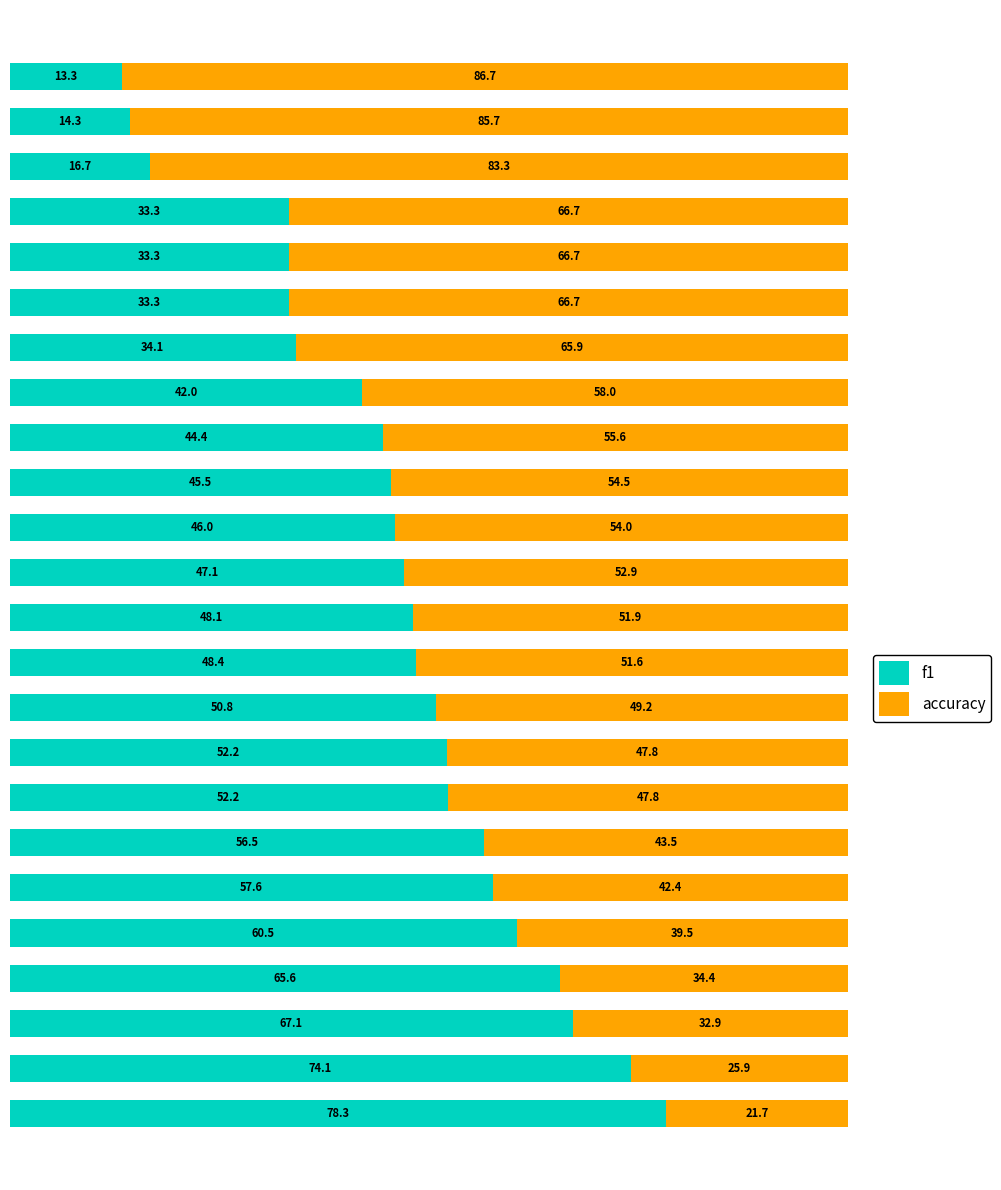

What are all the series names shown in the legend?

f1, accuracy